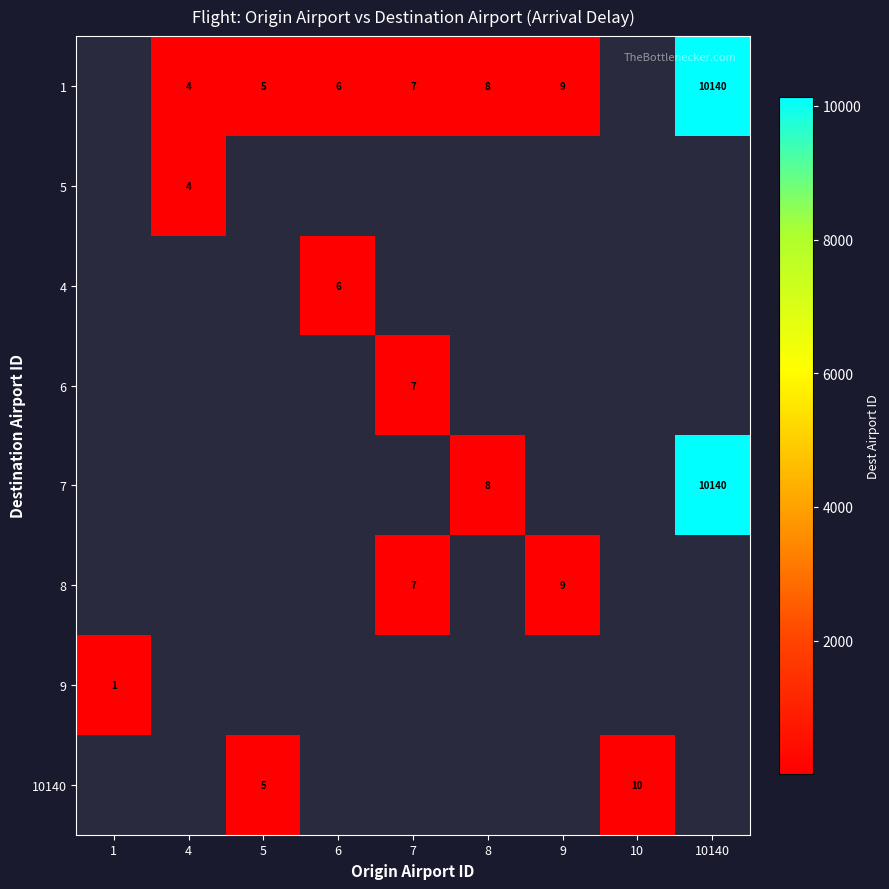

The 10140 series shows 7 at 5. True or false?

False